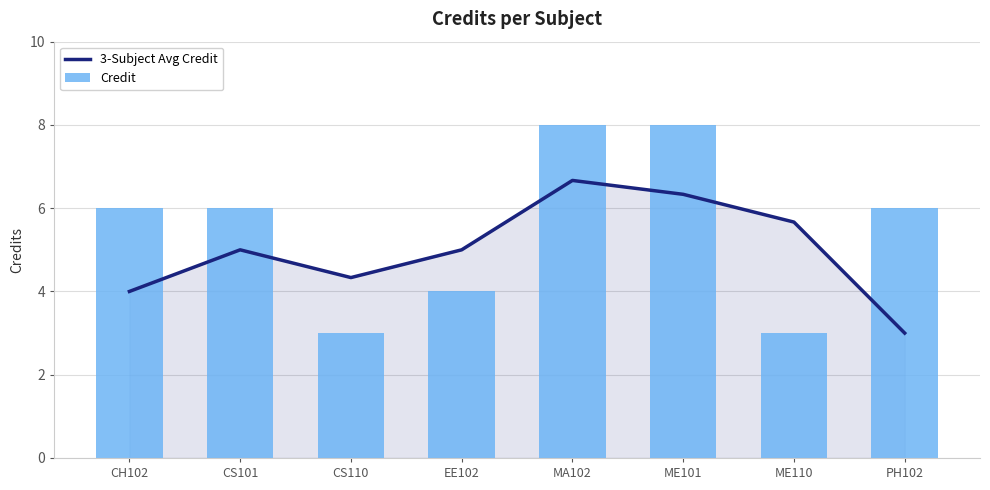

List the series in order of their overall mean, lowest first.

3-Subject Avg Credit, Credit